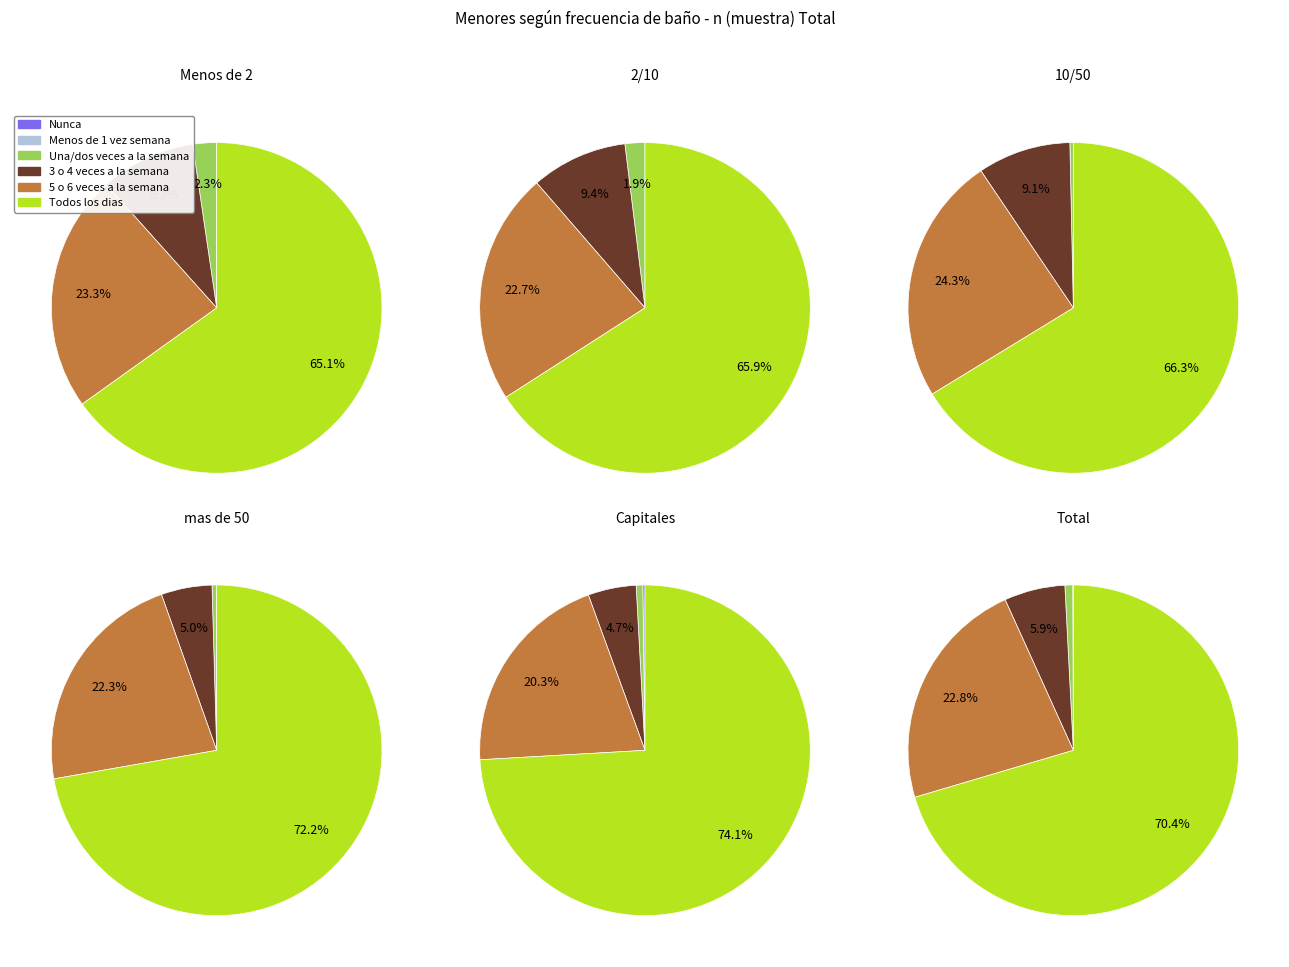

Count the number of slices in the pie.

6